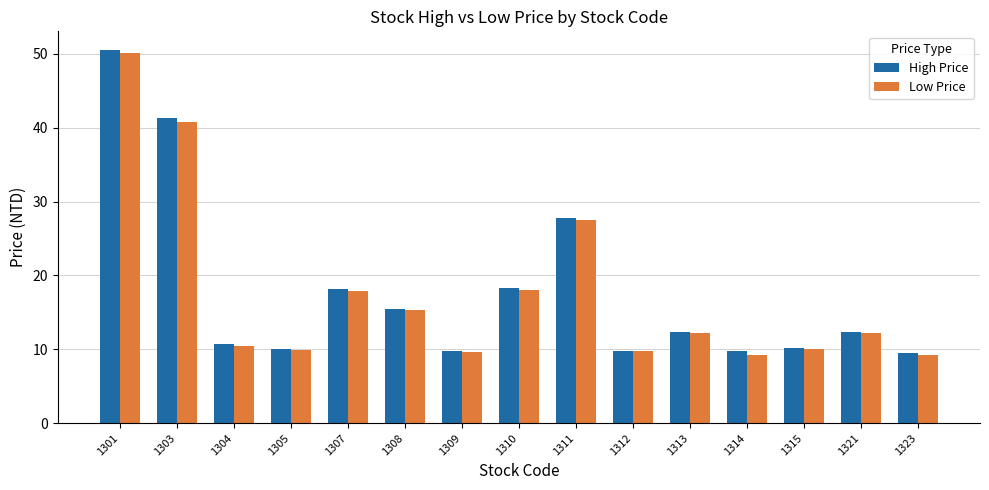

The High Price series shows 10.2 at 1315. True or false?

True